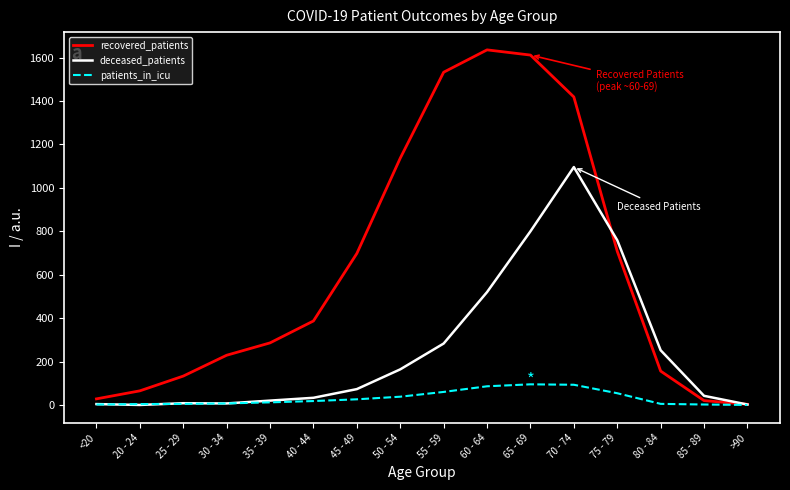

What is the total value across all series at 35 - 39?

318